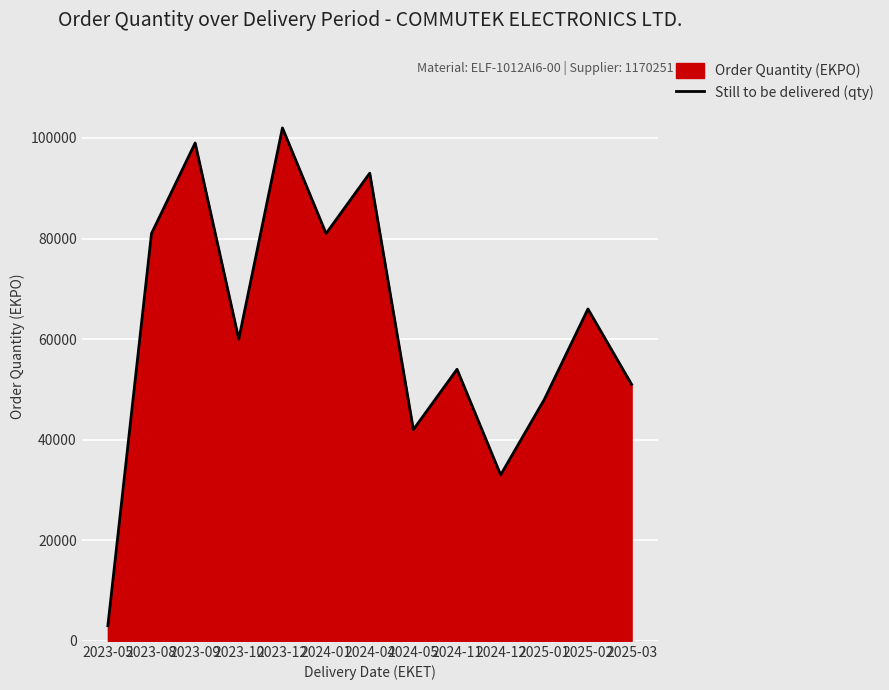

Is it true that the value at 2023-10 is 21215?

False